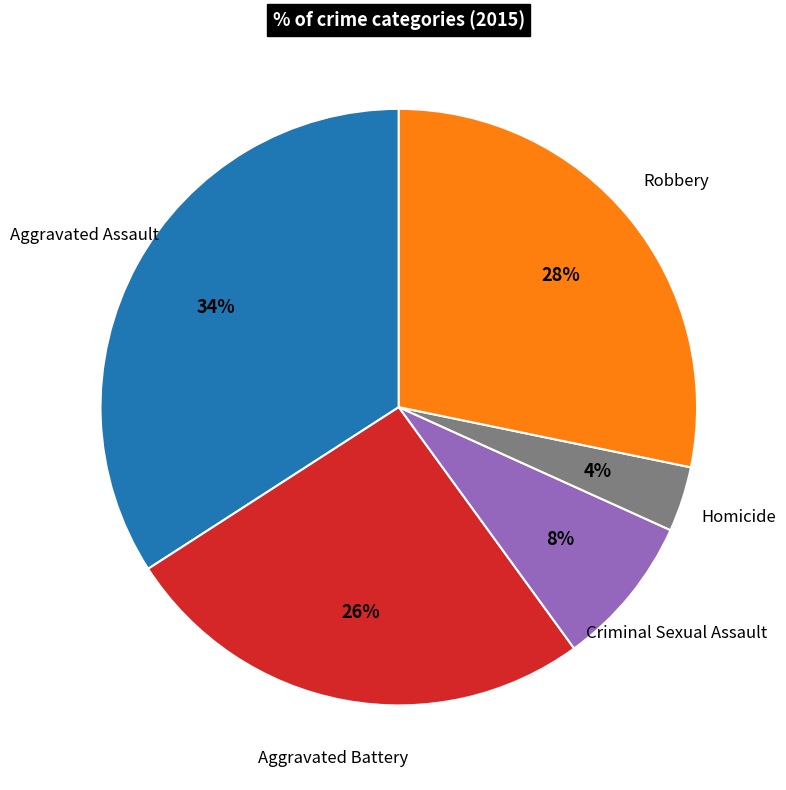

Does any single category account for the majority?

No